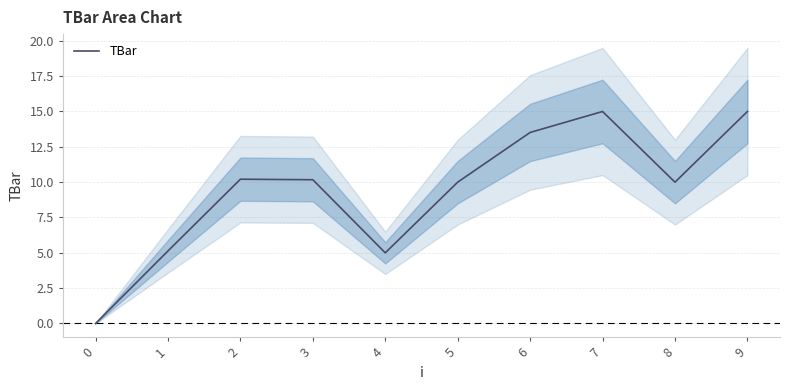

Reading right to left, what are all the values shown in this chart?

15.0	10.0	15.0	13.5	10.0	5.0	10.2	10.2	5.1	0.0